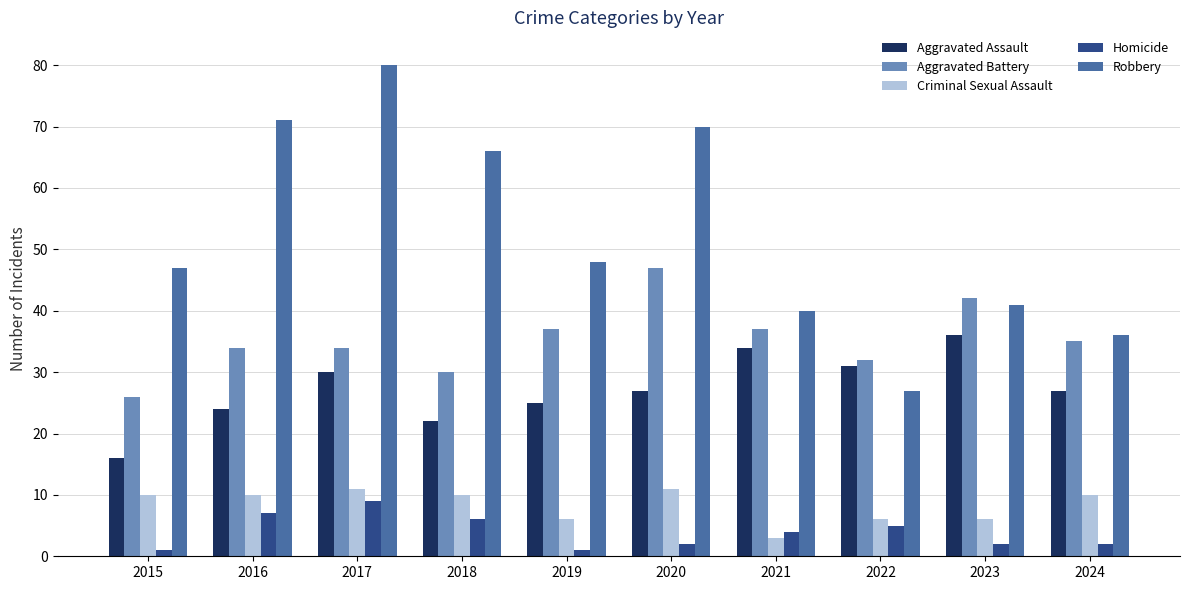

At which category is the sum across all series the highest?

2017